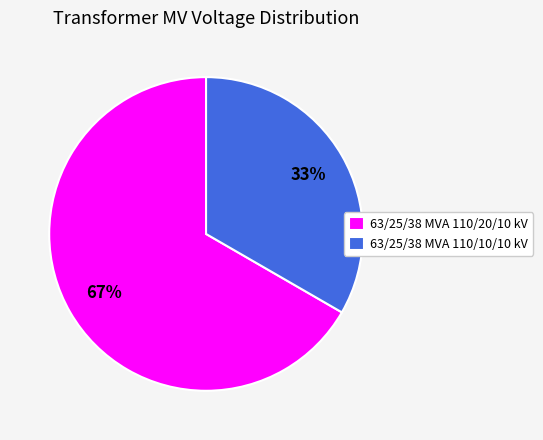

To the nearest percent, what is the combined percentage of 63/25/38 MVA 110/10/10 kV and 63/25/38 MVA 110/20/10 kV?

100%